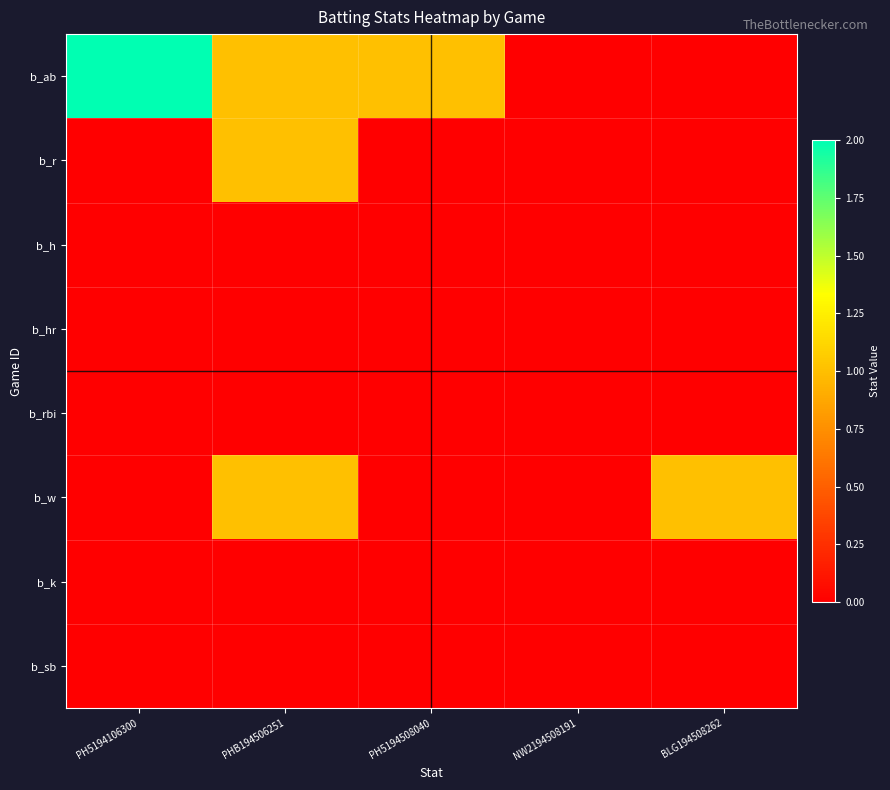

How many distinct data groups are displayed?

8